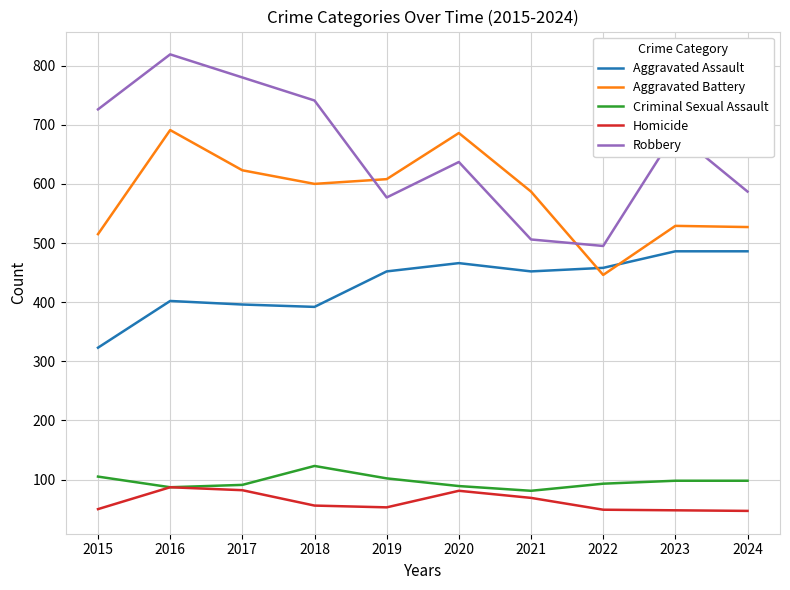

True or false: Robbery and Criminal Sexual Assault intersect in this chart.

False